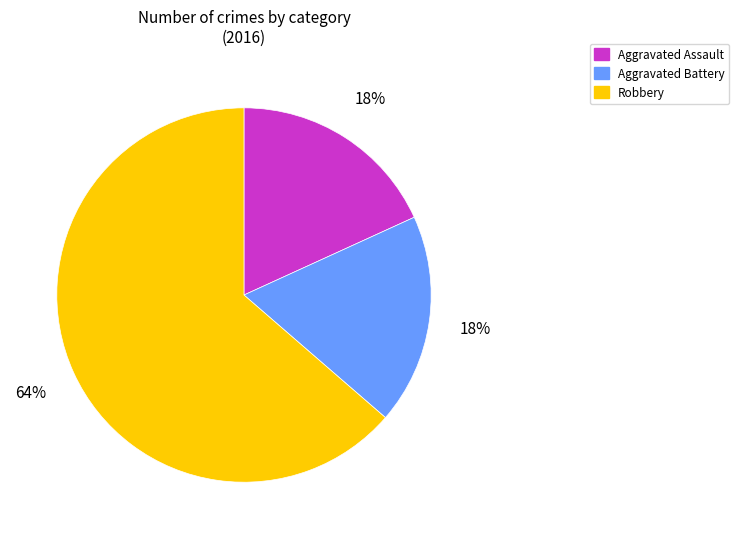

To the nearest percent, what portion does Aggravated Assault represent?

18%